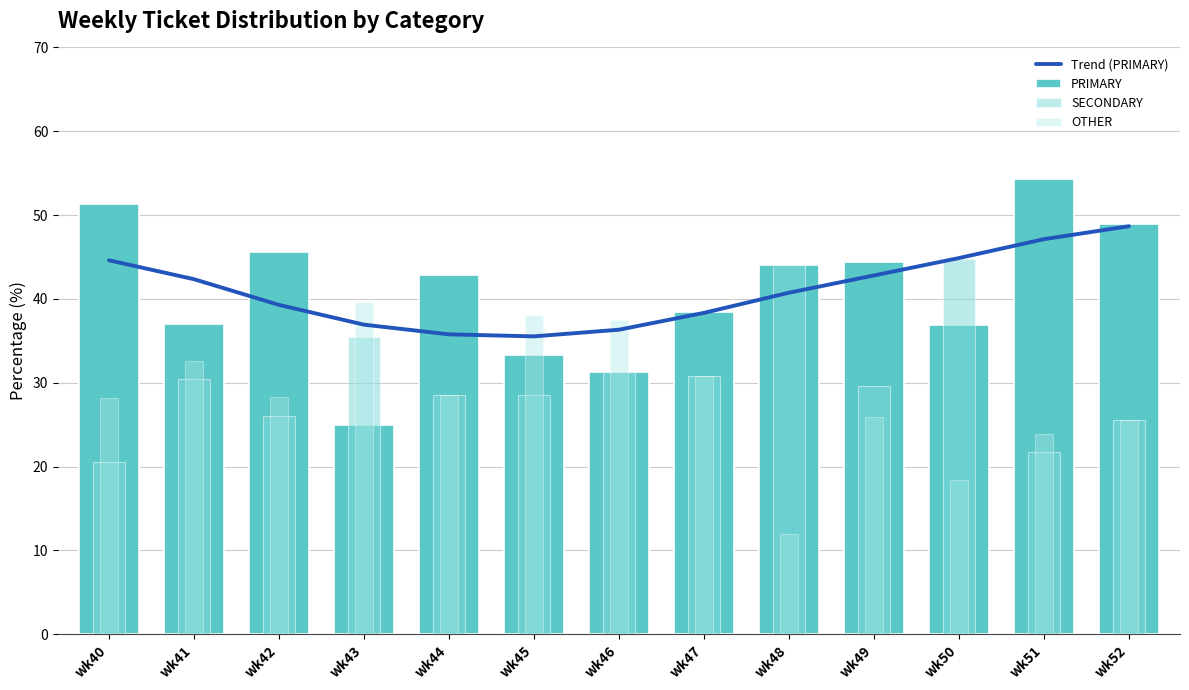

Reading right to left, what are all the values shown in this chart?

Trend (PRIMARY): wk52=48.7	wk51=47.1	wk50=44.9	wk49=42.8	wk48=40.7	wk47=38.3	wk46=36.3	wk45=35.5	wk44=35.8	wk43=36.9	wk42=39.3	wk41=42.4	wk40=44.6
PRIMARY: wk52=48.9	wk51=54.3	wk50=36.8	wk49=44.4	wk48=44.0	wk47=38.5	wk46=31.2	wk45=33.3	wk44=42.9	wk43=25.0	wk42=45.7	wk41=37.0	wk40=51.3
SECONDARY: wk52=25.5	wk51=21.7	wk50=44.7	wk49=29.6	wk48=44.0	wk47=30.8	wk46=31.2	wk45=28.6	wk44=28.6	wk43=35.4	wk42=26.1	wk41=30.4	wk40=20.5
OTHER: wk52=25.5	wk51=23.9	wk50=18.4	wk49=25.9	wk48=12.0	wk47=30.8	wk46=37.5	wk45=38.1	wk44=28.6	wk43=39.6	wk42=28.3	wk41=32.6	wk40=28.2